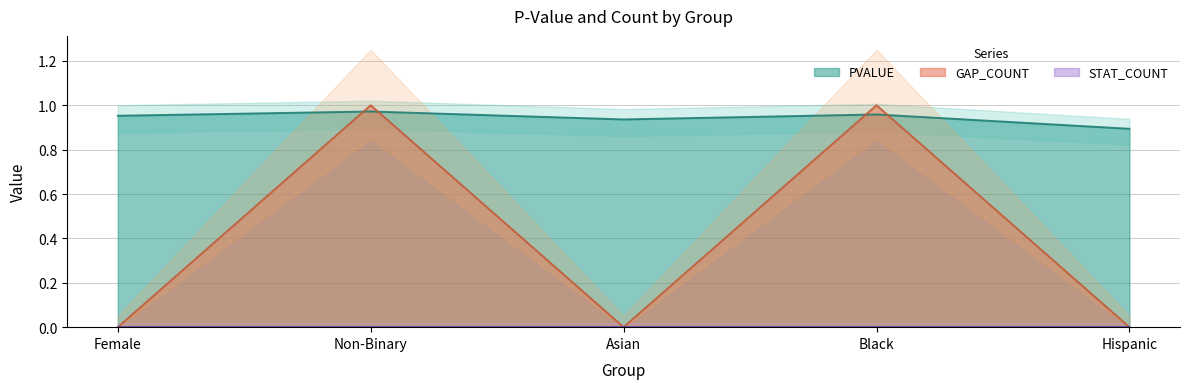

What is the greatest value displayed?

1.0